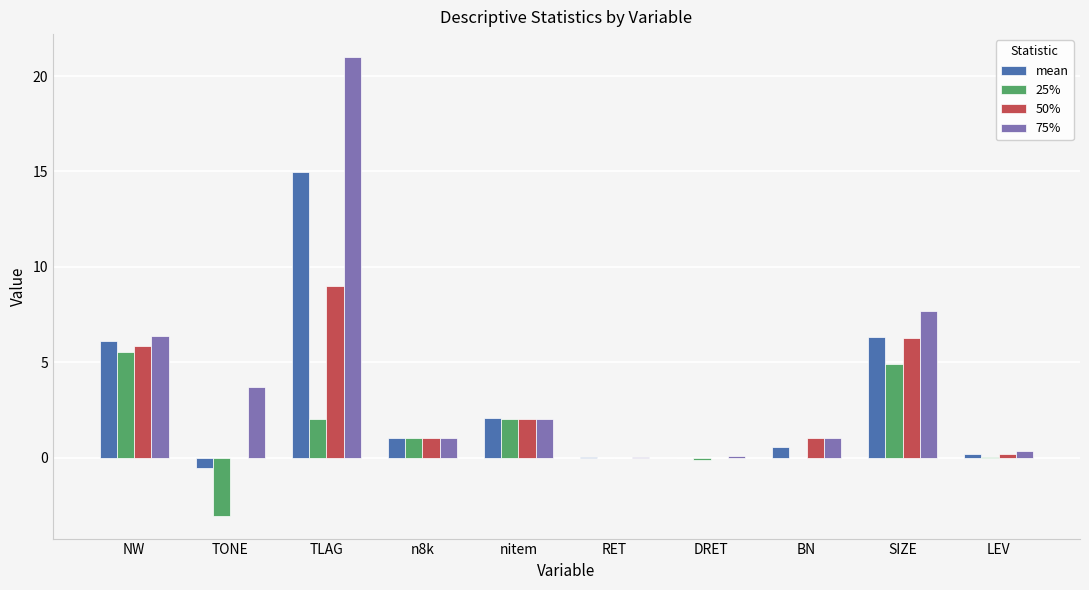

Is it true that 75% equals 6.4 at NW?

True